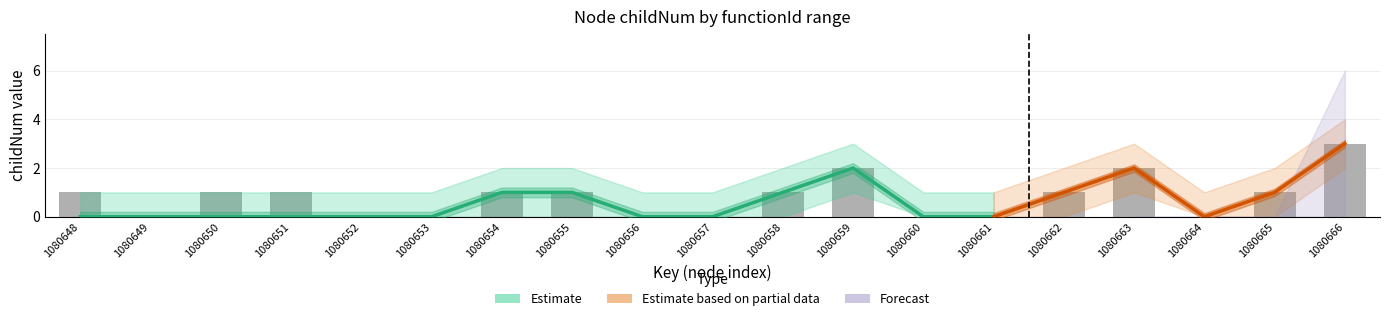

Reading right to left, extract all data points from this chart.

childNum: 3	1	0	2	1	0	0	2	1	0	0	1	1	0	0	0	0	0	0
Estimate_upper: 4	2	1	3	2	1	1	3	2	1	1	2	2	1	1	1	1	1	1
Estimate_lower: 2	0	0	1	0	0	0	1	0	0	0	0	0	0	0	0	0	0	0
Forecast_upper: 6	0	0	0	0	0	0	0	0	0	0	0	0	0	0	0	0	0	0
Forecast_lower: 0	0	0	0	0	0	0	0	0	0	0	0	0	0	0	0	0	0	0
bar_values: 3	1	0	2	1	0	0	2	1	0	0	1	1	0	0	1	1	0	1